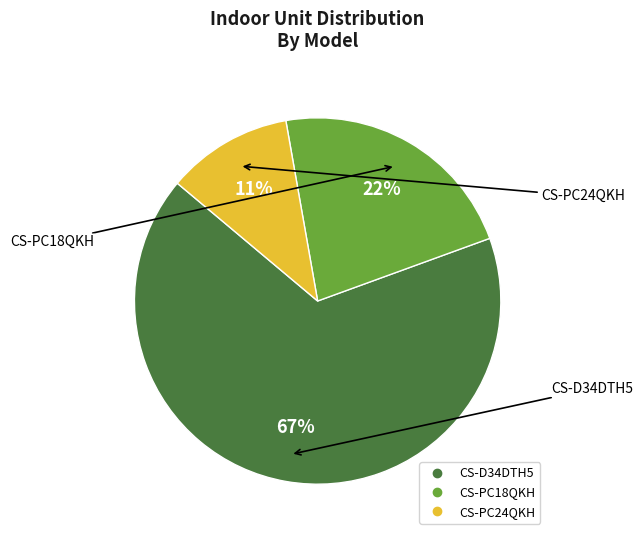

Which category has the biggest portion of the pie?

CS-D34DTH5